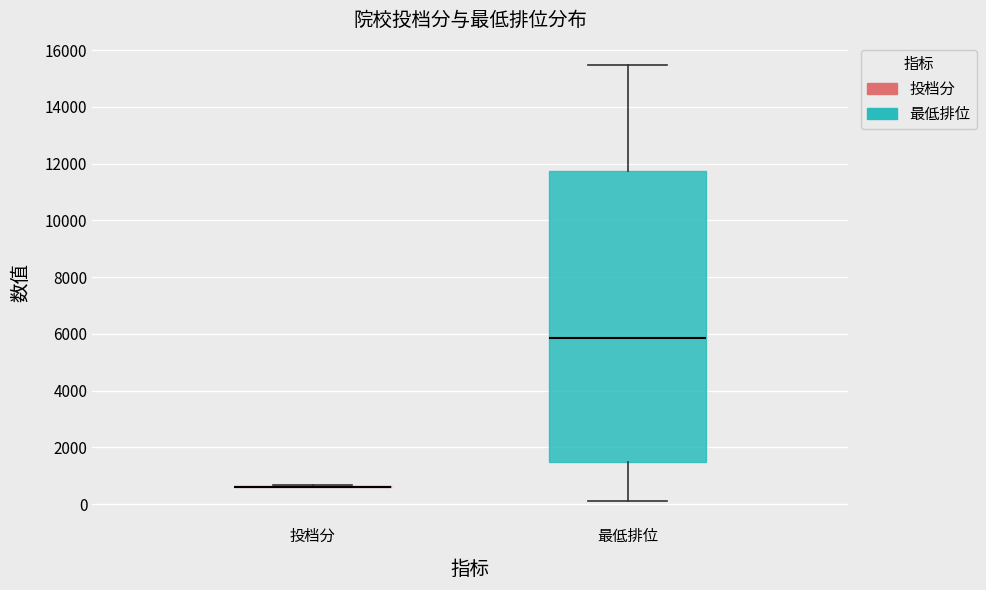

Reading left to right, read every box against the y-axis: the position of its median line, the range the box covers, and the ends of its whiskers. The values are not printed on the chart, so give them approximately, as read against the axis.

投档分: box collapsed to a line at 600, whiskers 600 to 600
最低排位: median 5800, box 1400 to 11800, whiskers 0 to 15400